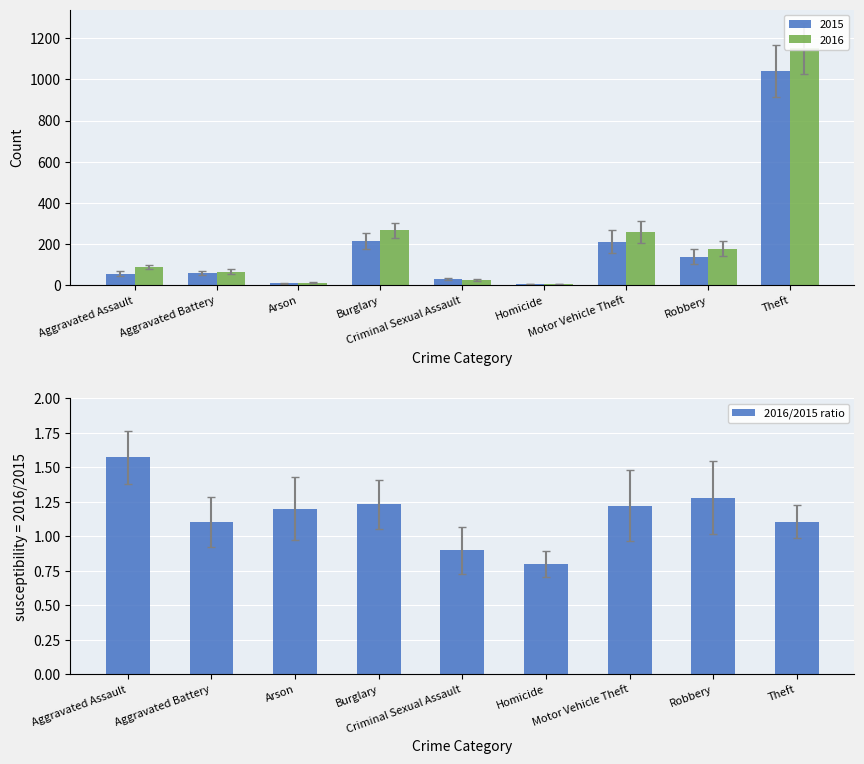

The value at Motor Vehicle Theft is 0.6. True or false?

False